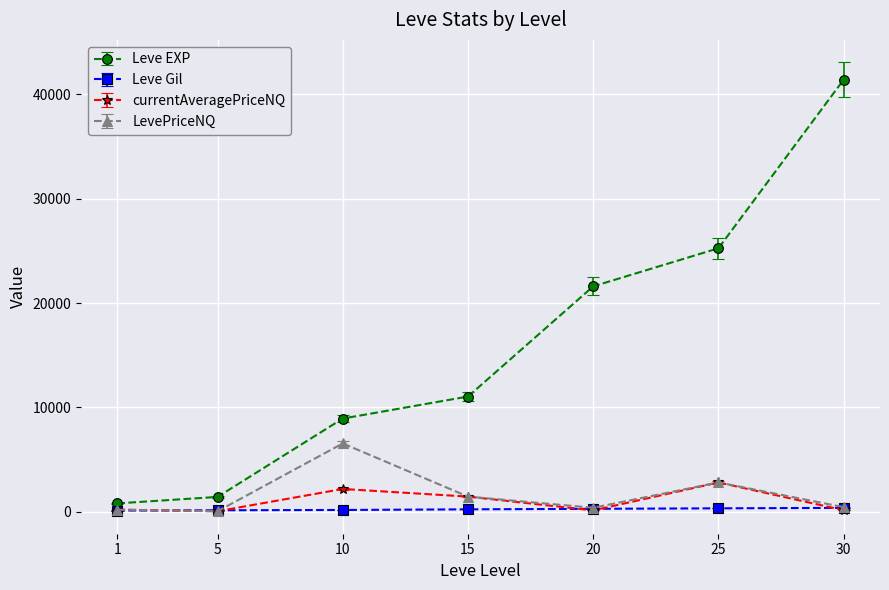

What is the value of the Leve EXP point at the 1st from the left?

800.0